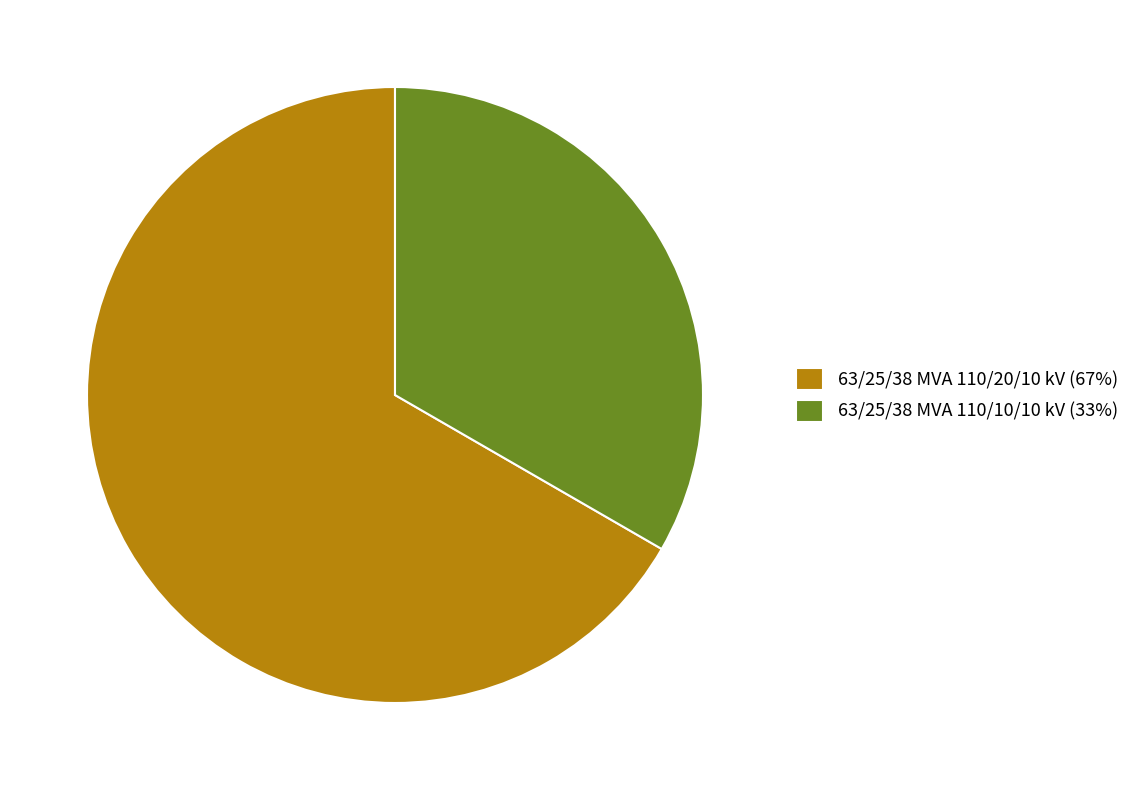

Approximately how many times larger is the value at 63/25/38 MVA 110/20/10 kV (67%) compared to 63/25/38 MVA 110/10/10 kV (33%)?

2.0